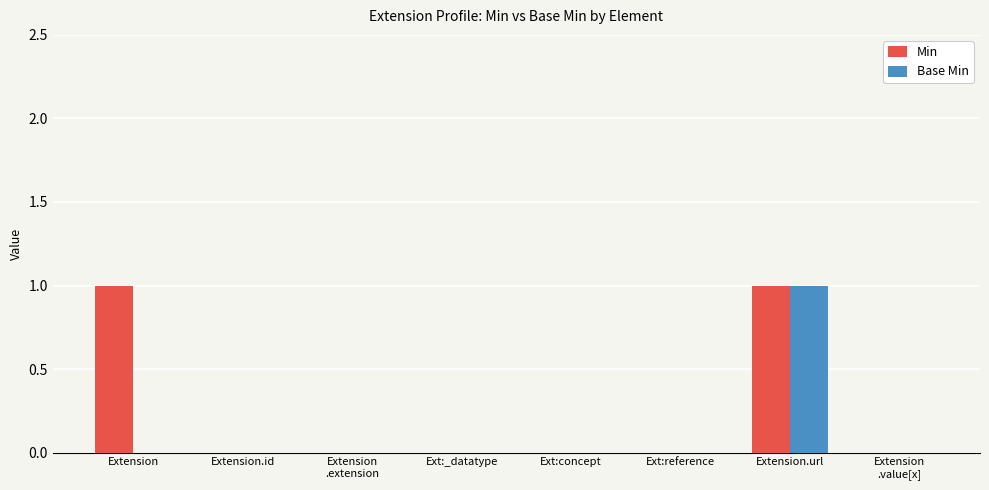

How many groups of bars are there?

8